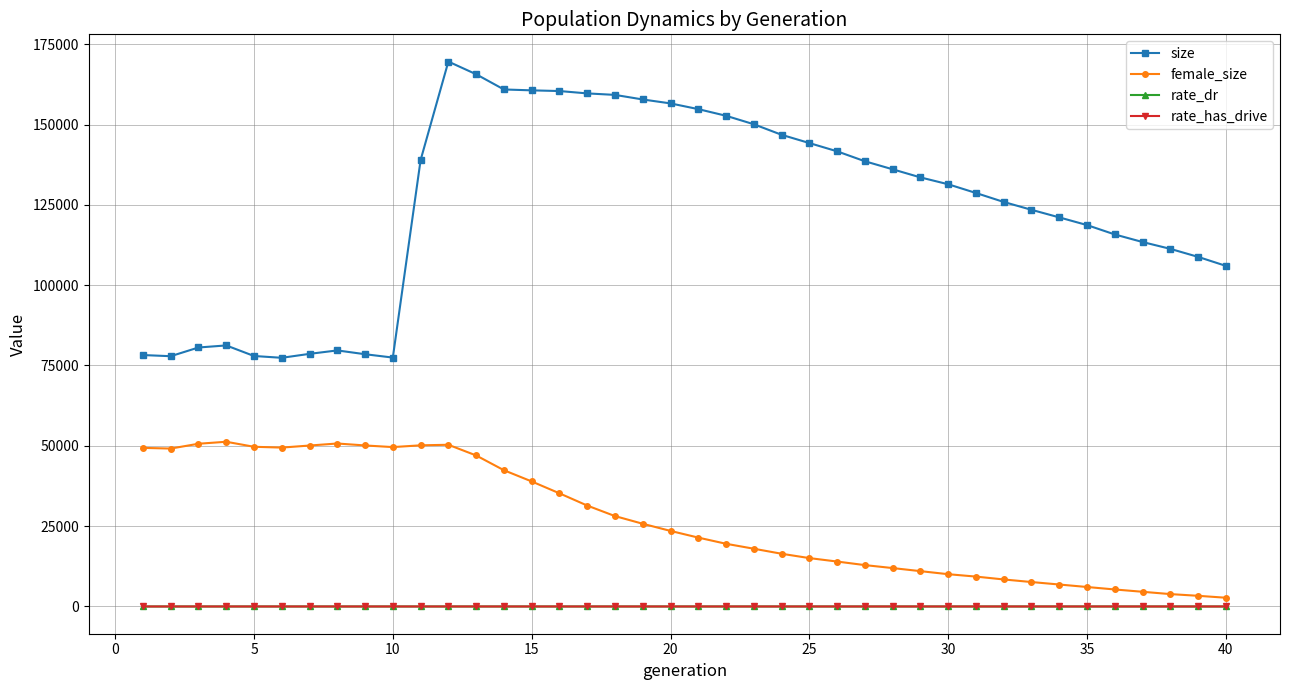

What is the value of the female_size point at the 14th from the left?

42409.0